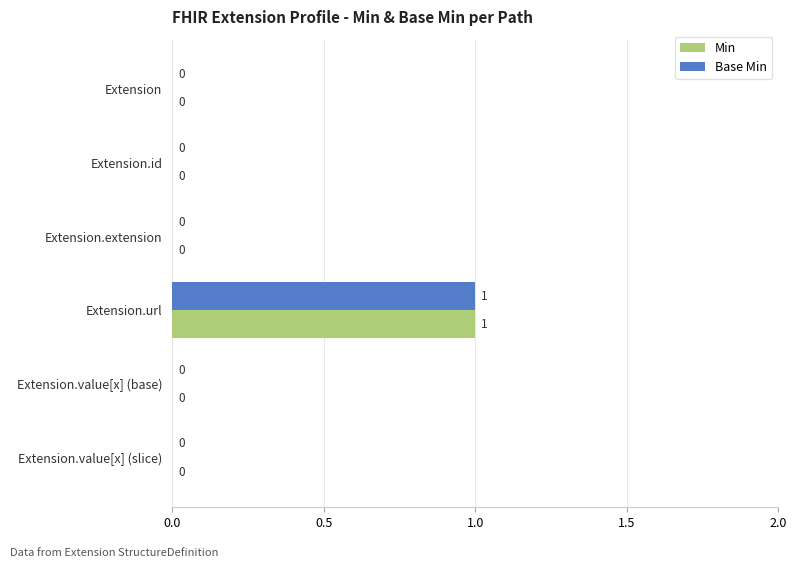

The Base Min series shows 0 at Extension.value[x] (slice). True or false?

True